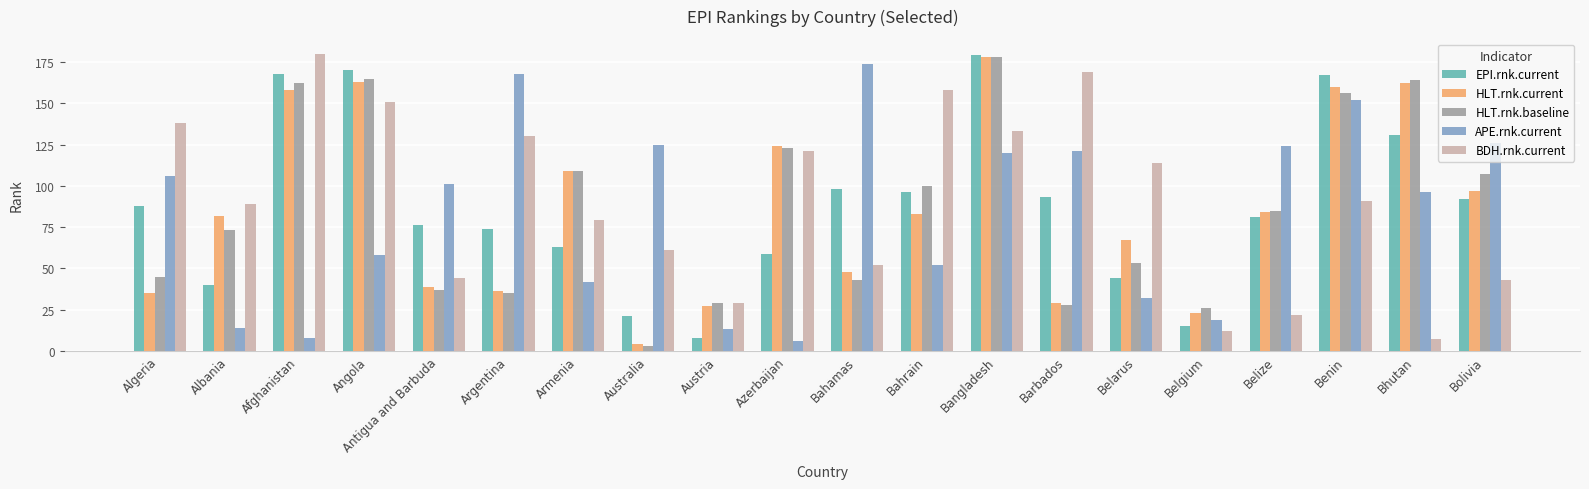

What are all the series names shown in the legend?

EPI.rnk.current, HLT.rnk.current, HLT.rnk.baseline, APE.rnk.current, BDH.rnk.current